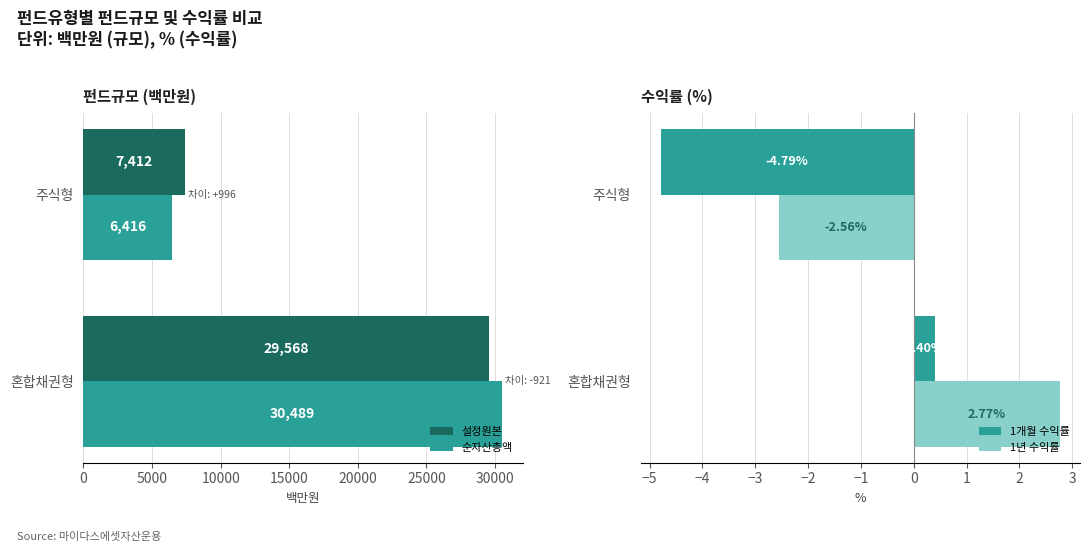

Is the value of 순자산총액 at 혼합채권형 greater than the value of 설정원본 at 주식형?

Yes